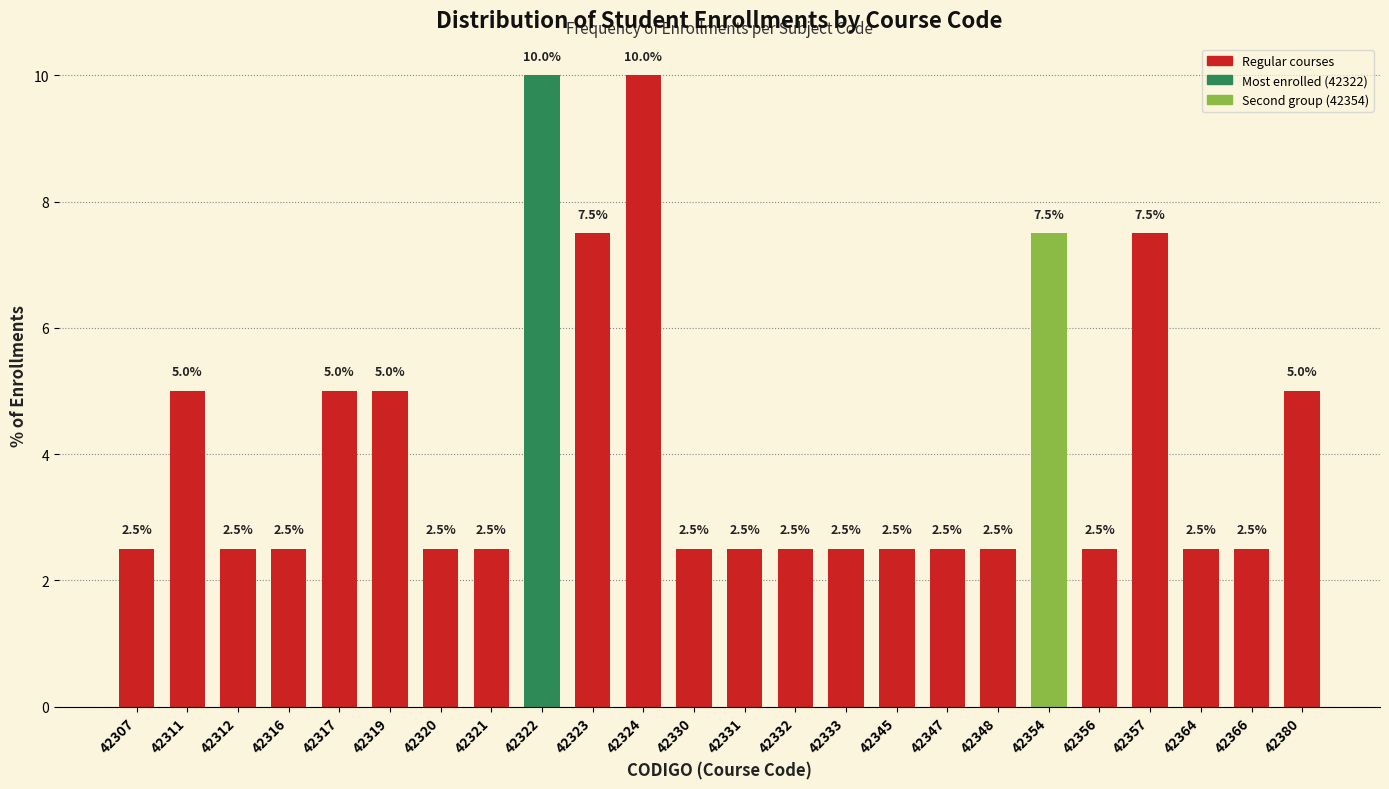

Reading left to right, what are all the values shown in this chart?

2.5	5.0	2.5	2.5	5.0	5.0	2.5	2.5	10.0	7.5	10.0	2.5	2.5	2.5	2.5	2.5	2.5	2.5	7.5	2.5	7.5	2.5	2.5	5.0